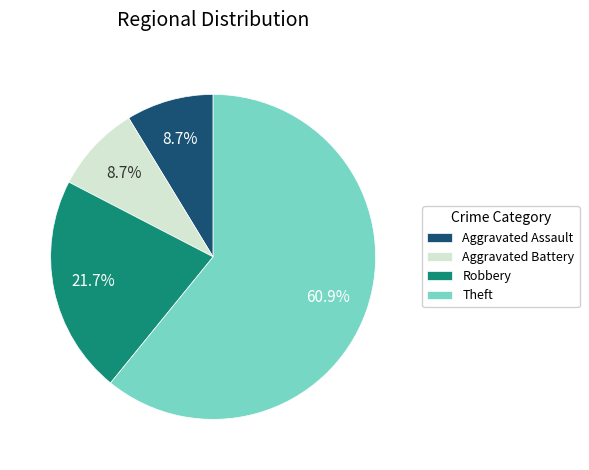

To the nearest percent, what portion does Aggravated Assault represent?

9%